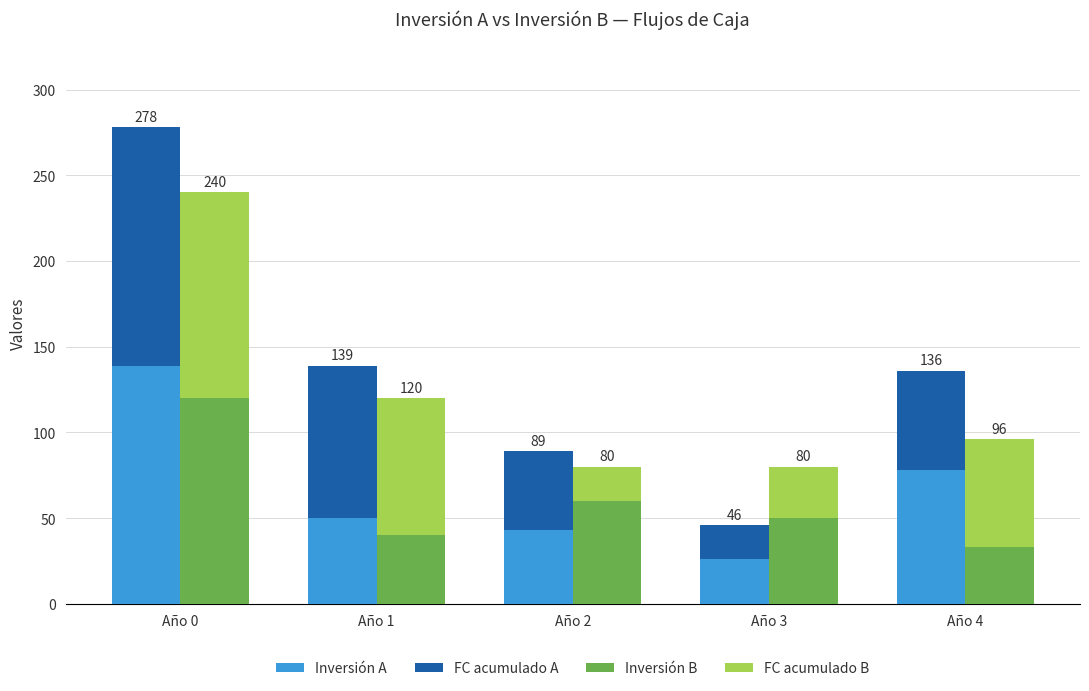

What is the sum of the FC acumulado A values at Año 3 and Año 1?

109